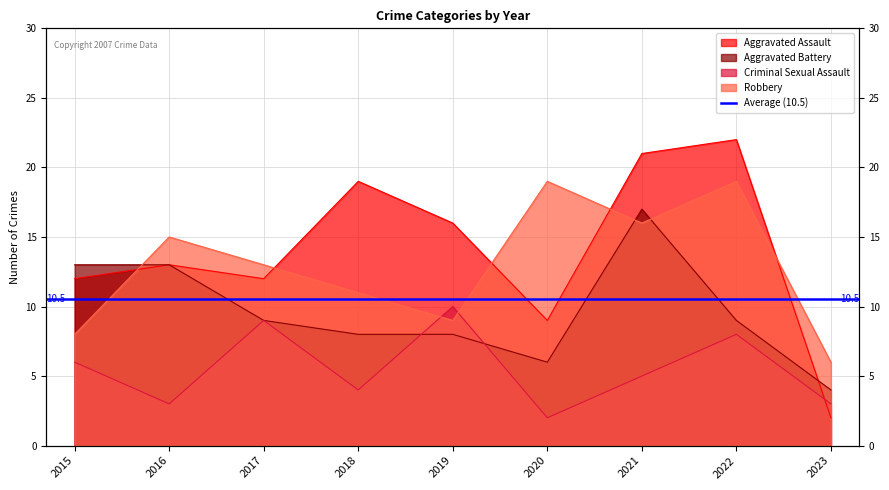

List the series in order of their peak value, highest first.

Aggravated Assault, Robbery, Aggravated Battery, Criminal Sexual Assault